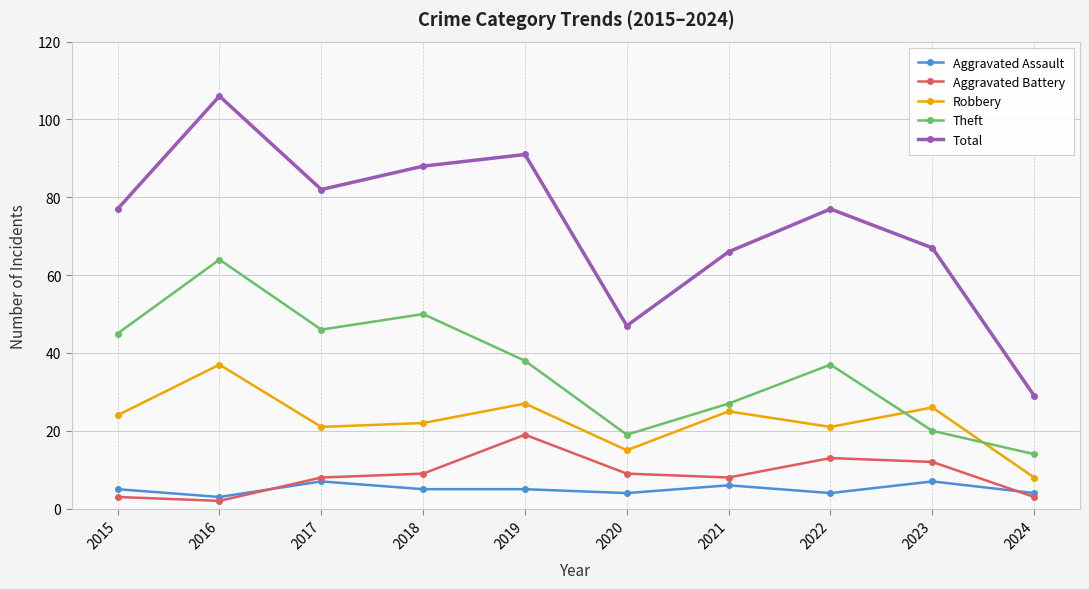

List the series in order of their peak value, highest first.

Total, Theft, Robbery, Aggravated Battery, Aggravated Assault